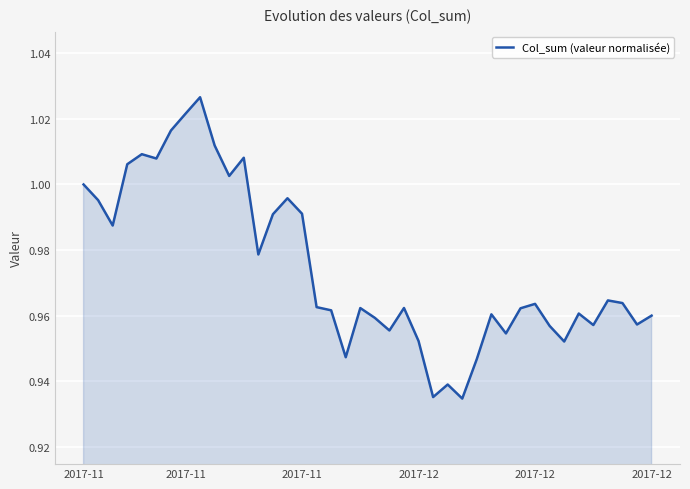

What is the minimum value shown in the chart?

0.9